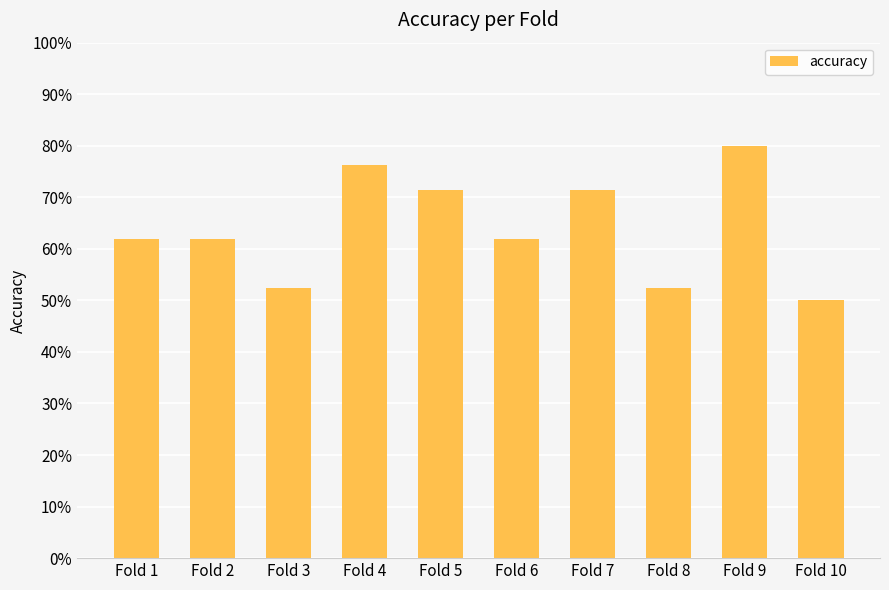

Rank the categories by value from highest to lowest.

Fold 9, Fold 4, Fold 5, Fold 7, Fold 1, Fold 2, Fold 6, Fold 3, Fold 8, Fold 10